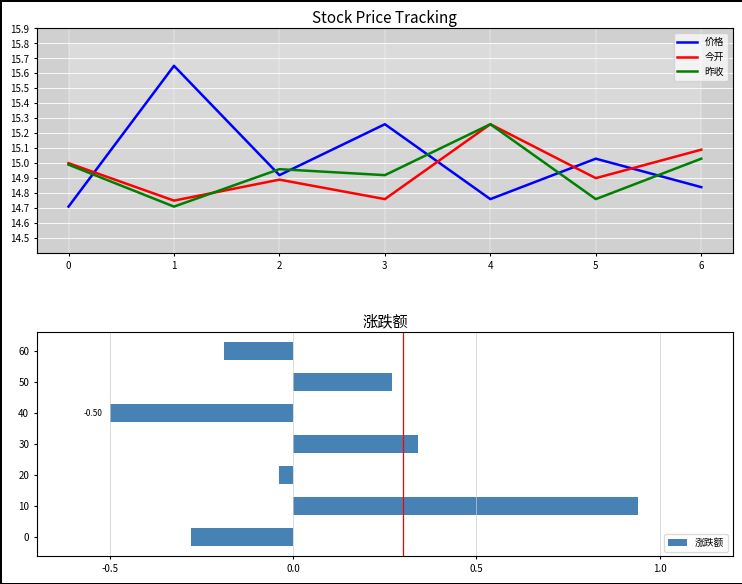

Between which two adjacent categories do 昨收 and 价格 first intersect?

0 and 1